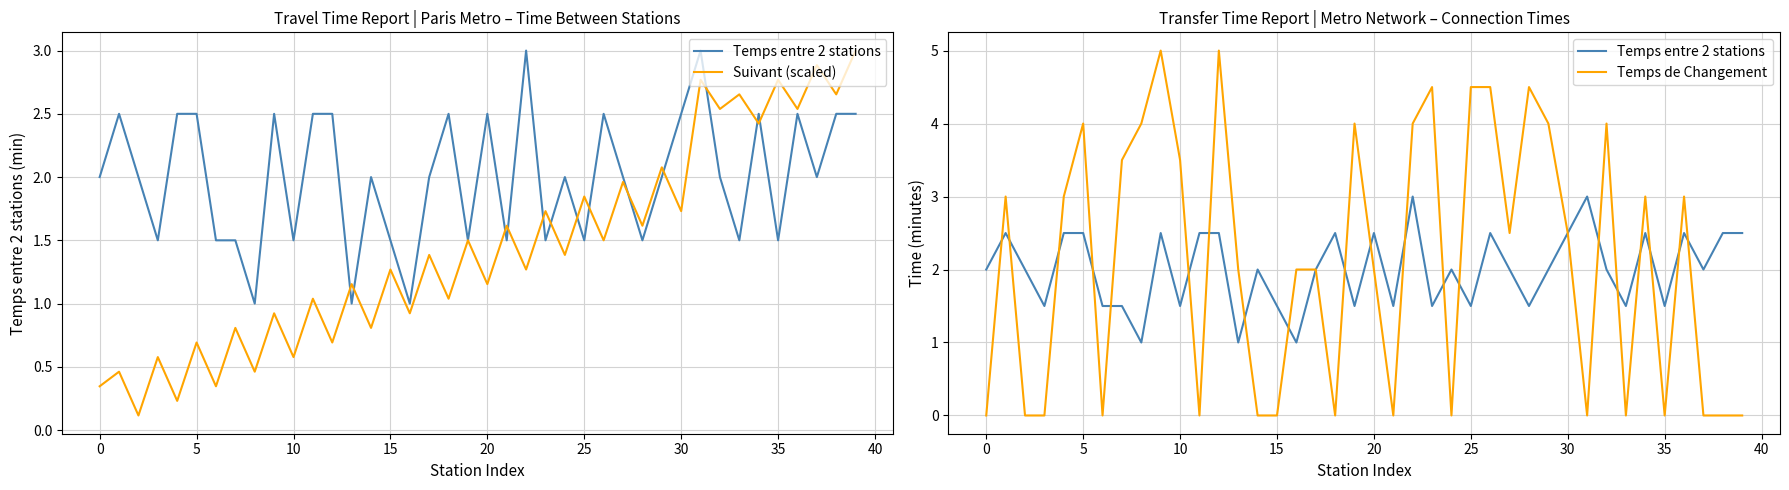

What is the label of the 12th point from the right?

28